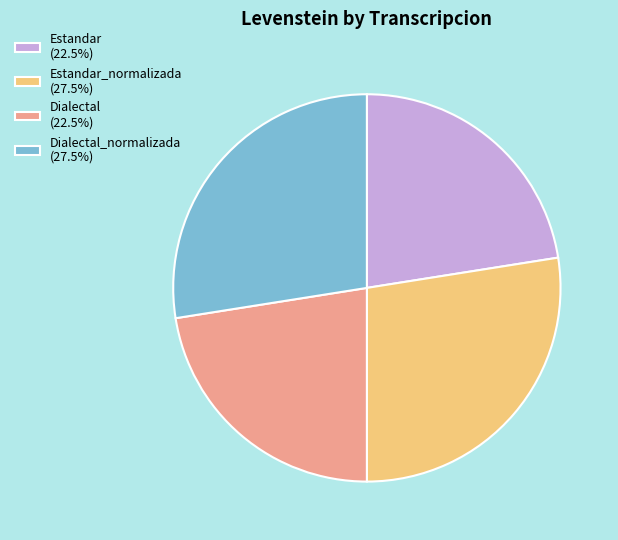

Does any single category account for the majority?

No